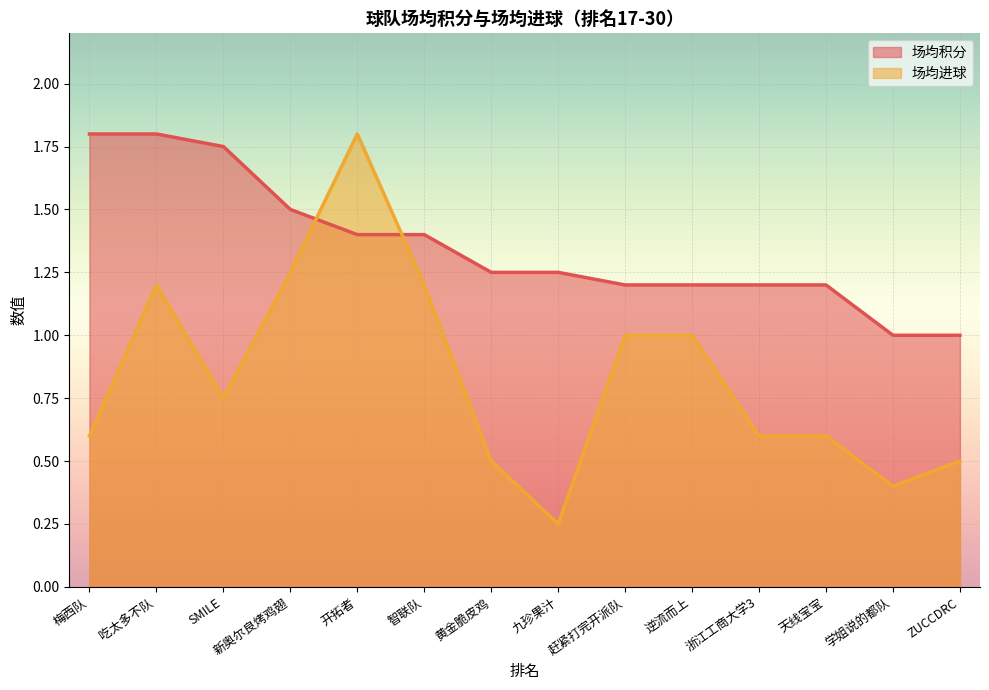

Rank the series by their average value, from highest to lowest.

场均积分, 场均进球